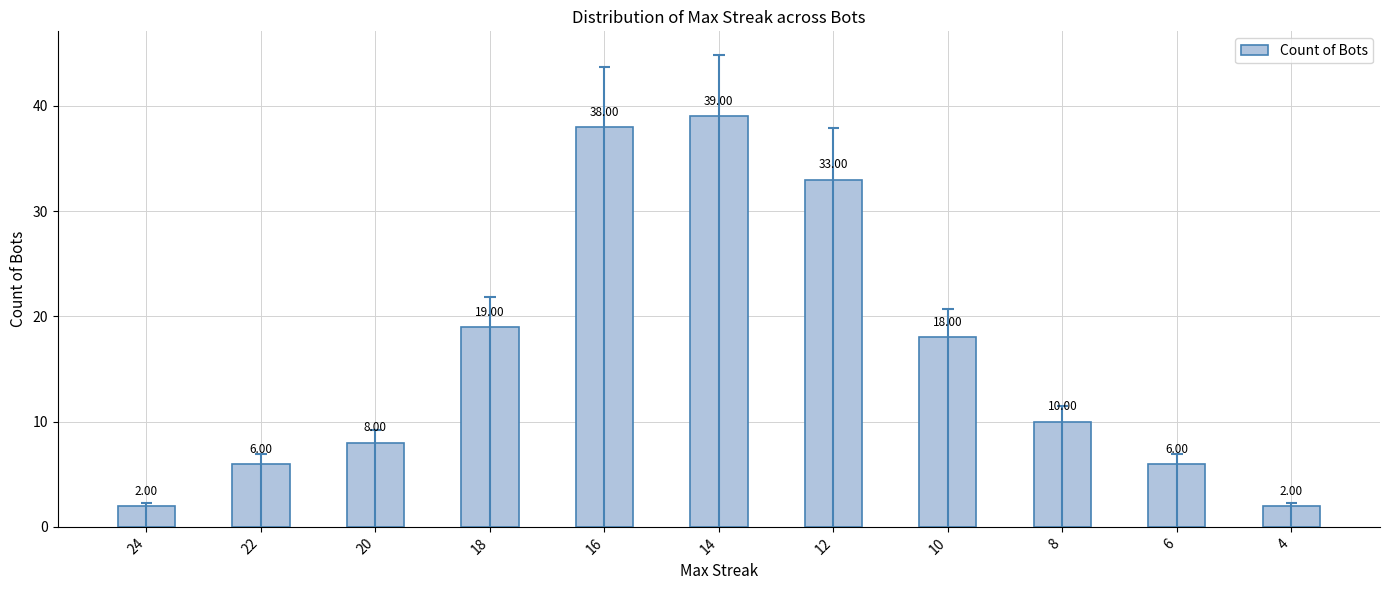

List the labels in order of value, smallest first.

24, 4, 22, 6, 20, 8, 10, 18, 12, 16, 14